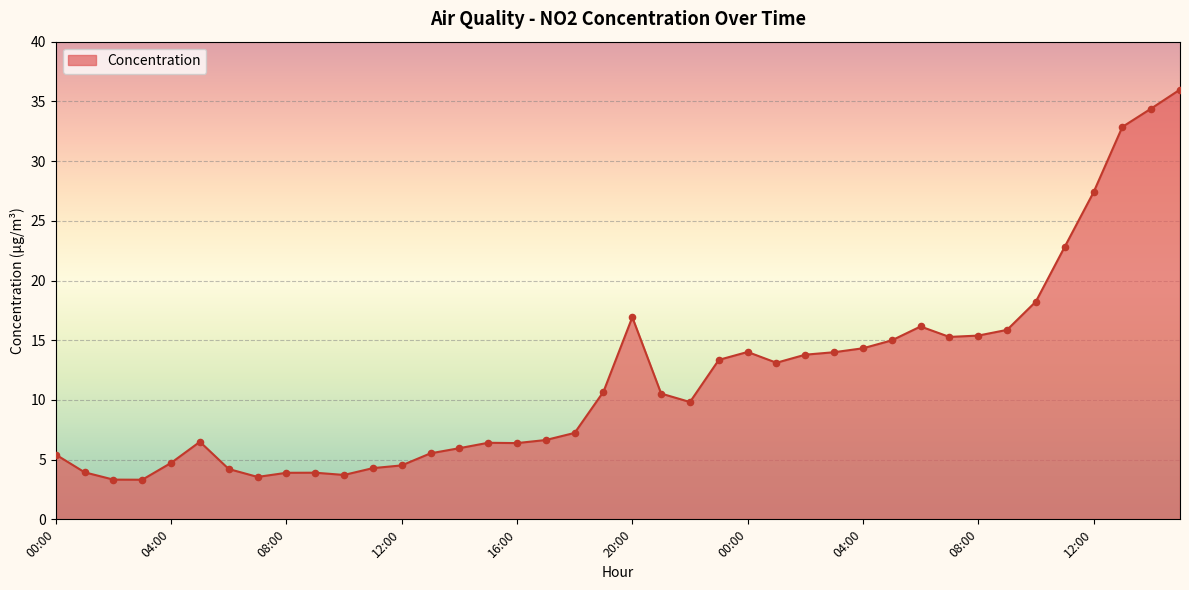

What is the difference between the maximum and minimum values?

32.7